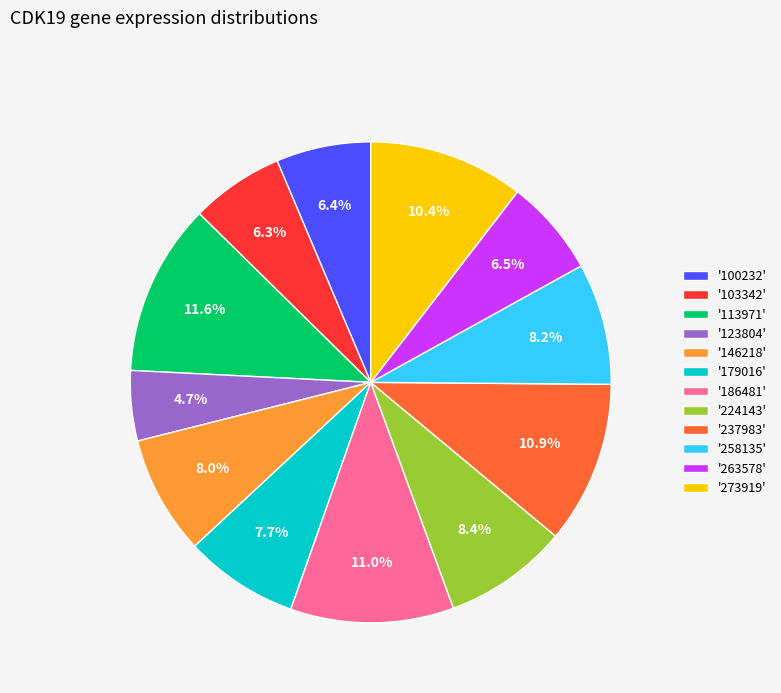

Approximately how many times larger is the value at '273919' compared to '224143'?

1.2